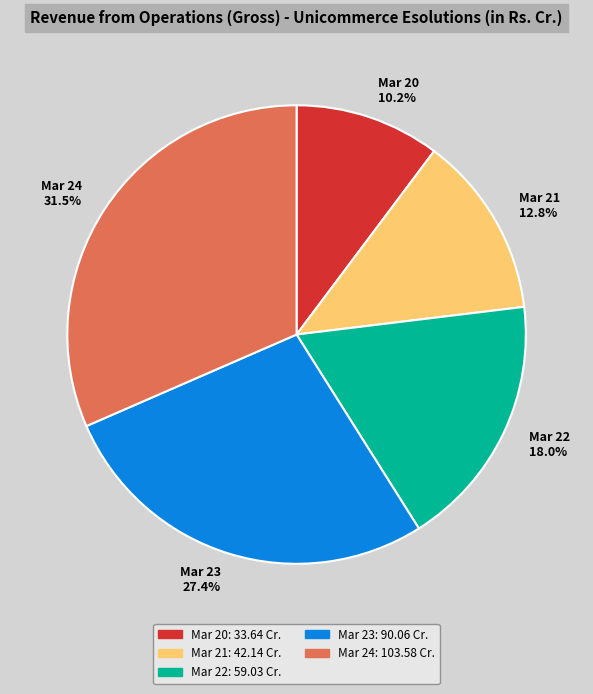

Which slice is the smallest?

Mar 20